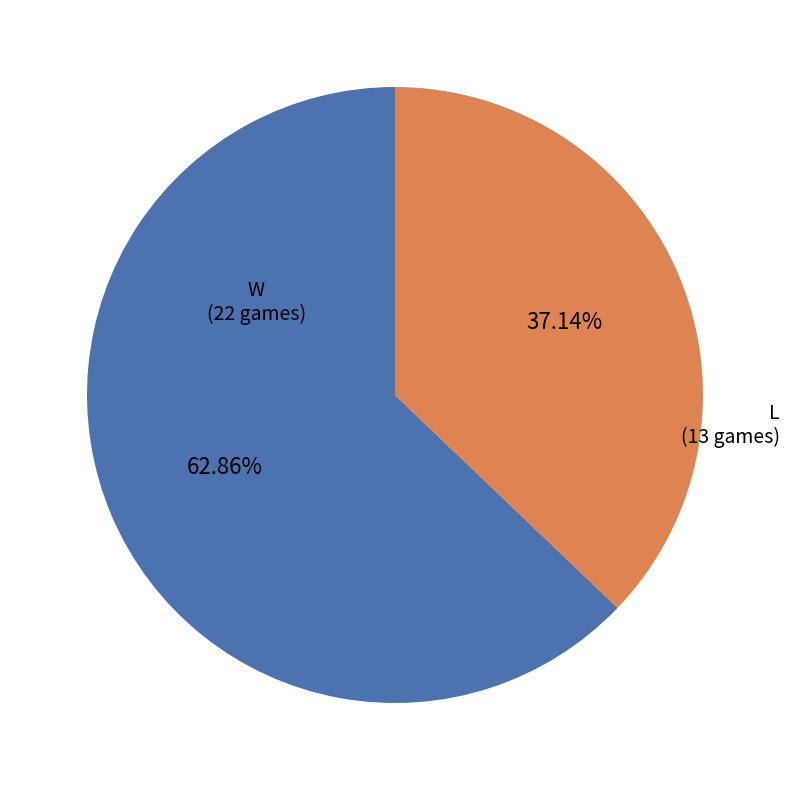

What is the ratio of the value at W to the value at L?

1.7